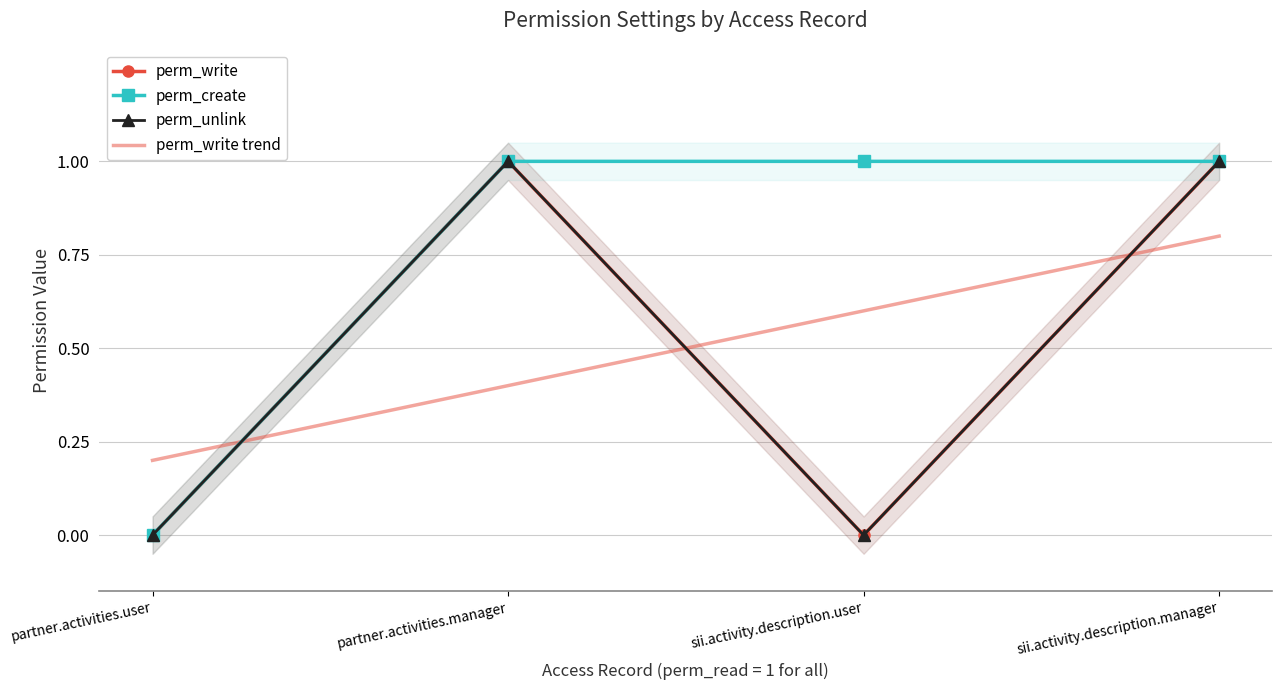

At partner.activities.user, list the series in order from smallest to largest.

perm_write, perm_create, perm_unlink